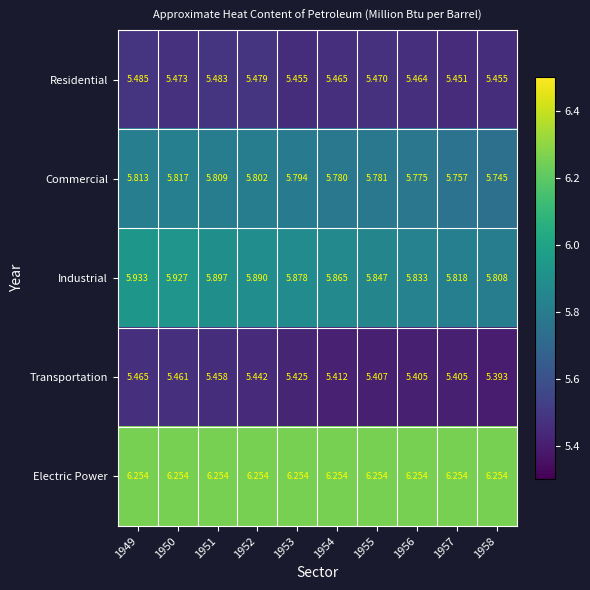

Which series has the largest total across all categories?

Electric Power